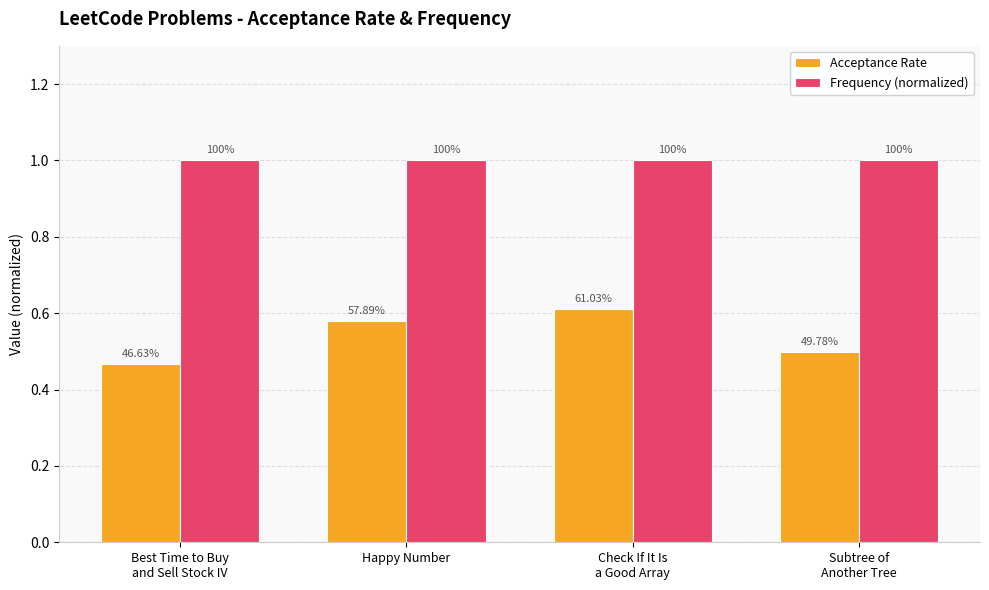

What are all the series names shown in the legend?

Acceptance Rate, Frequency (normalized)